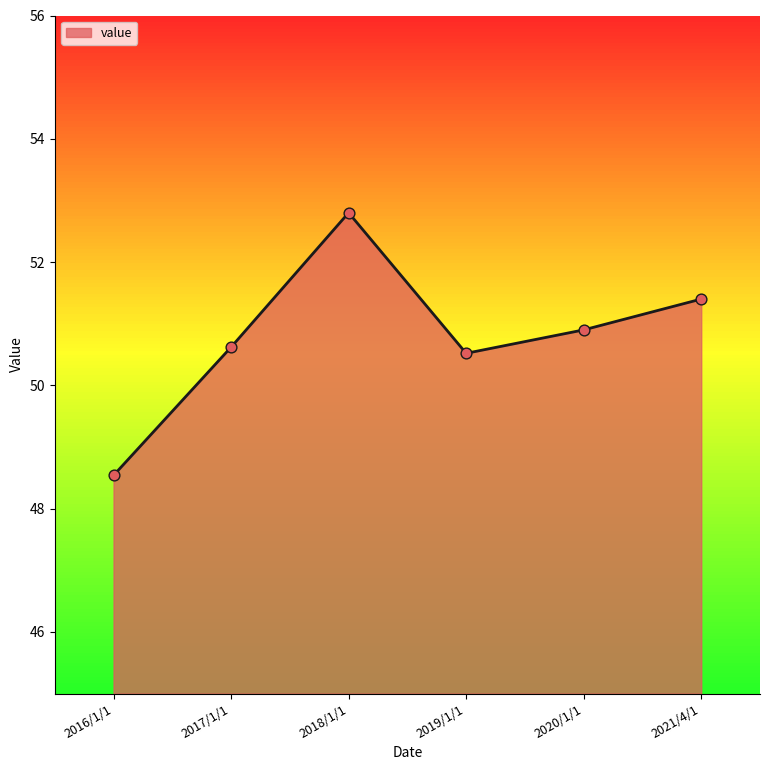

Between 2020/1/1 and 2017/1/1, which is larger?

2020/1/1